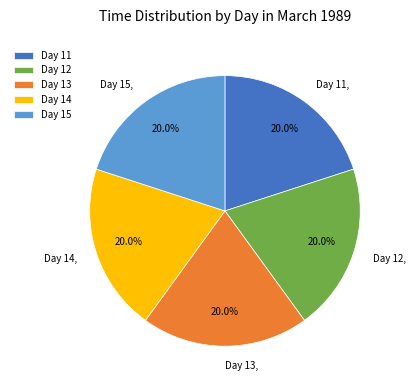

Is there any slice that represents more than half of the pie?

No